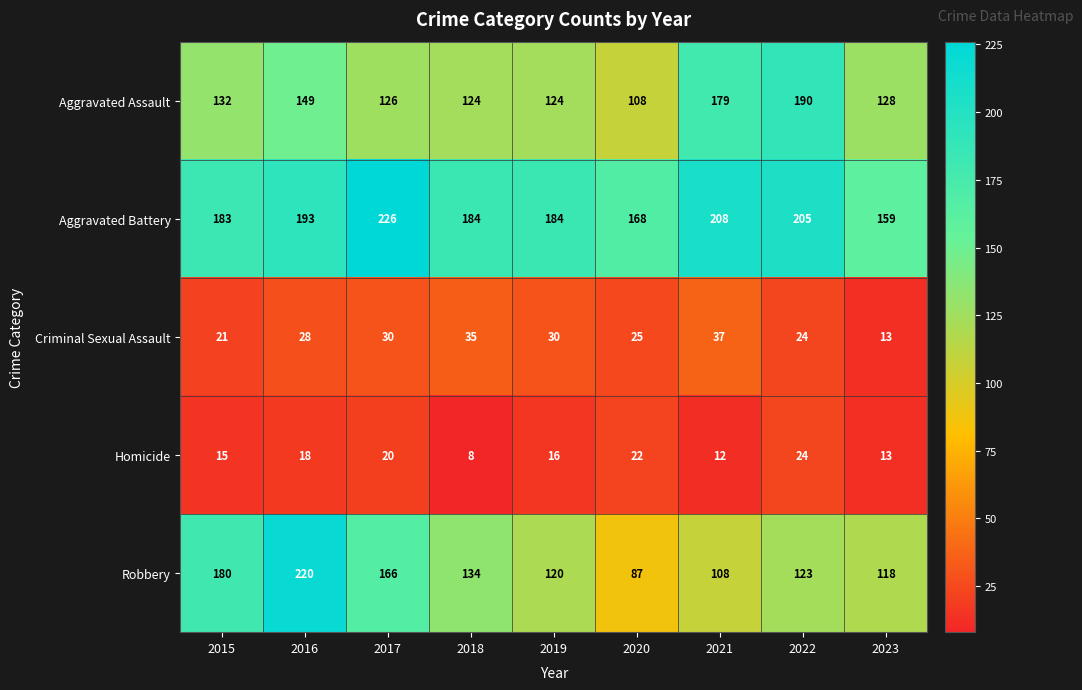

At which category does the chart reach its minimum across all series?

2018